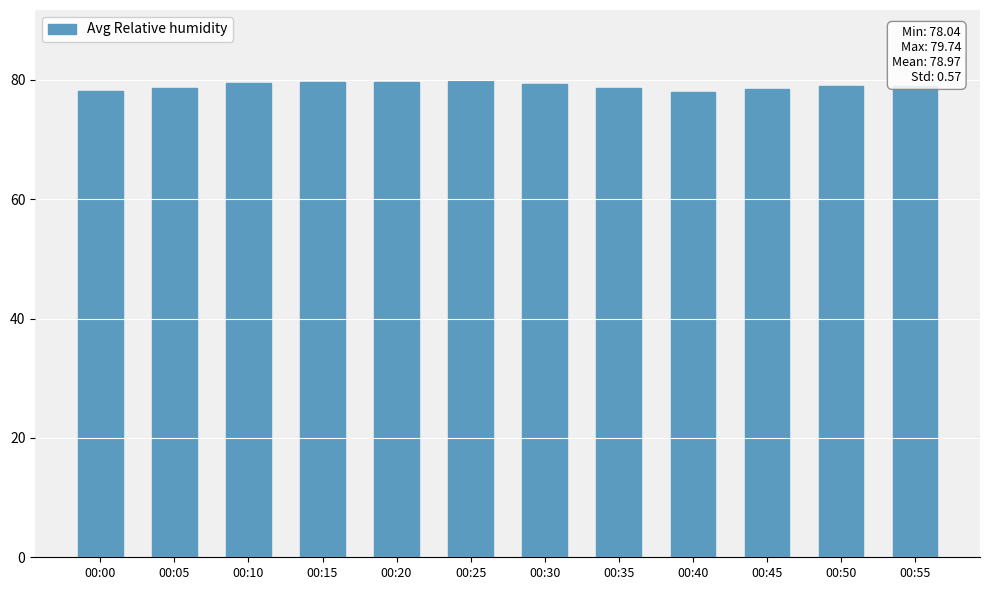

How many distinct data groups are displayed?

1